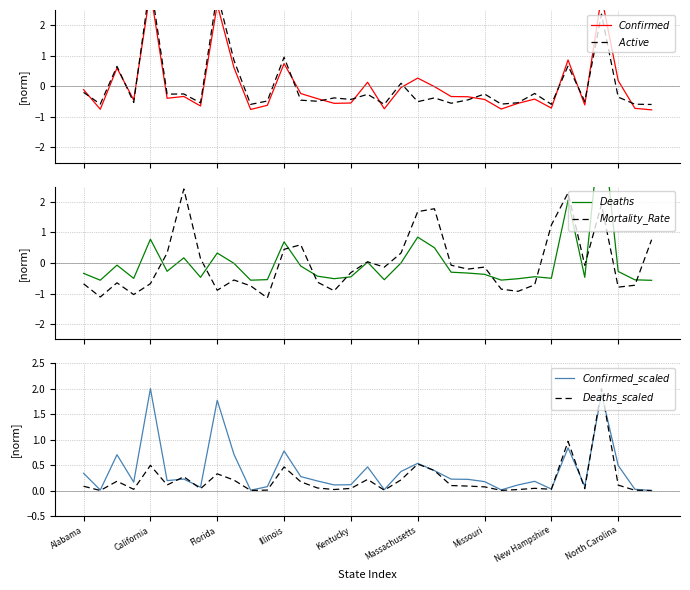

At which label is $Deaths\_scaled$ closest to 1?

29